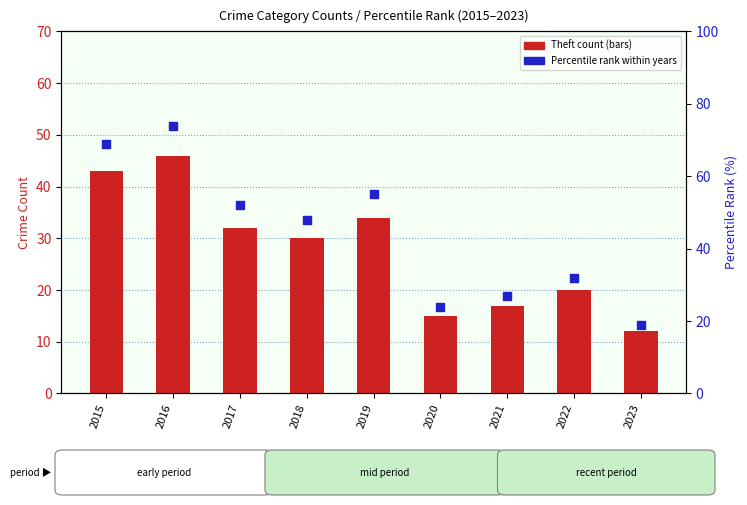

Which series has the widest spread of Y values?

Percentile rank